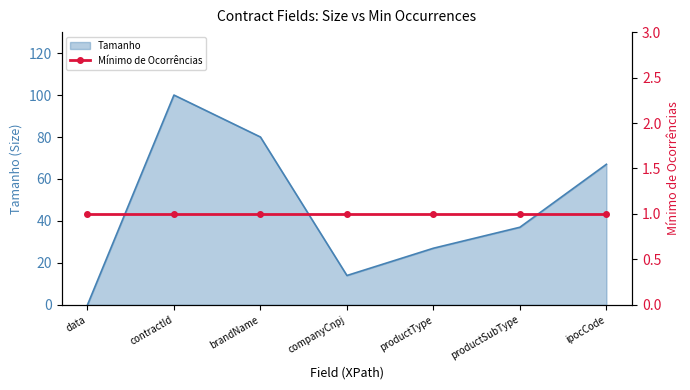

Is it true that the value at data is 0?

True